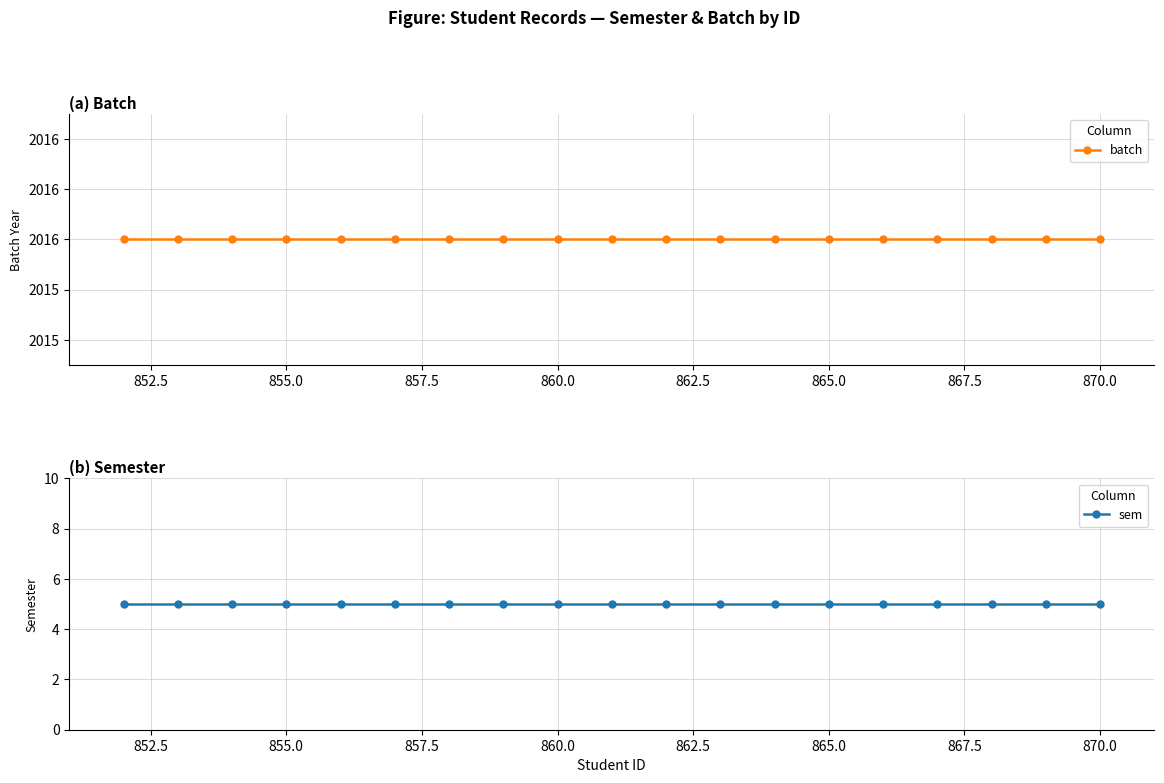

What is the difference between the highest and lowest values at 860.0?

2011